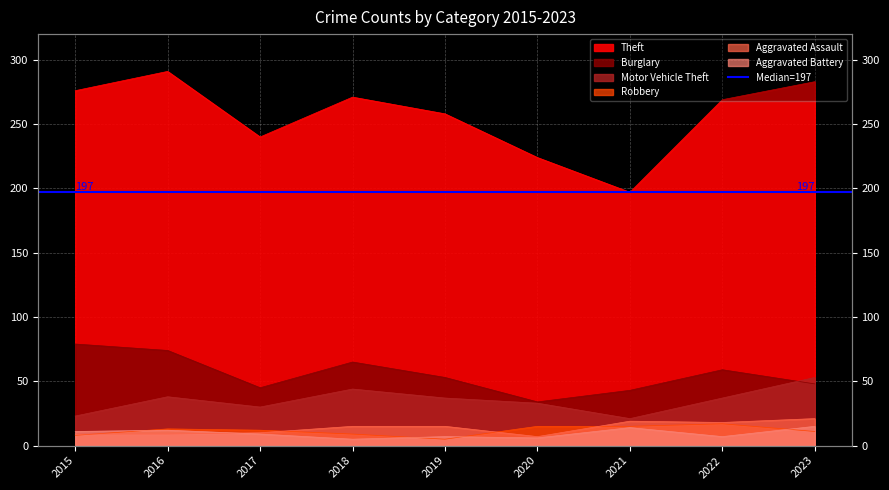

True or false: Theft has a value of 276 at 2015.

True